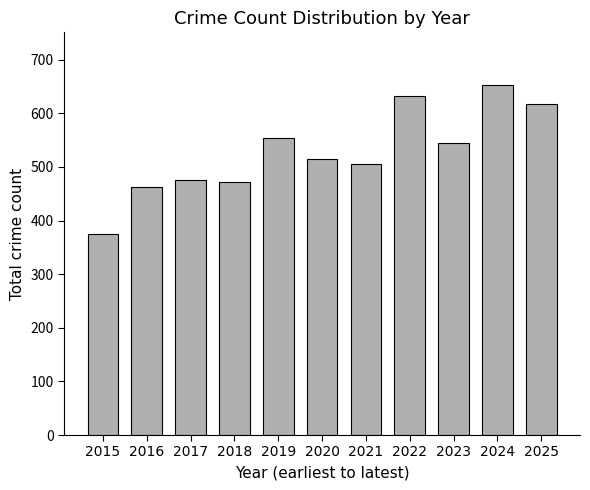

The value at 2017 is 105. True or false?

False